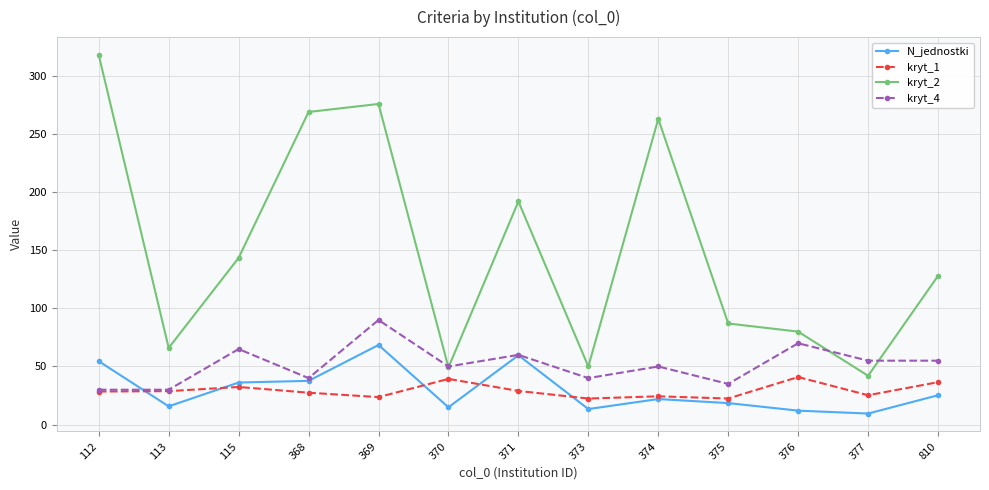

List the series in order of their peak value, highest first.

kryt_2, kryt_4, N_jednostki, kryt_1